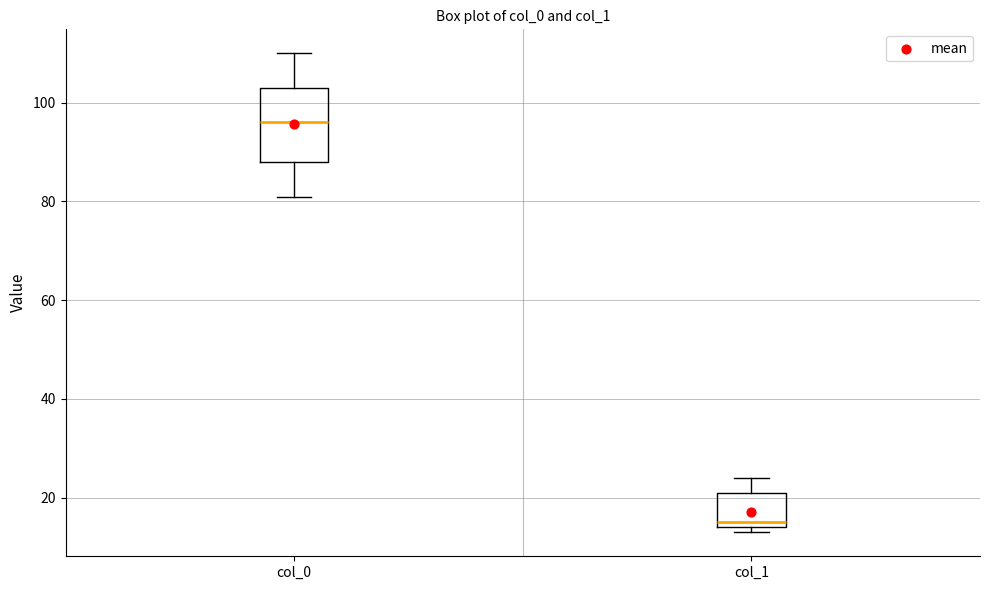

Where does the median line of the box for col_0 sit on the y-axis? The values are not printed on the chart, so give them approximately, as read against the axis.

96